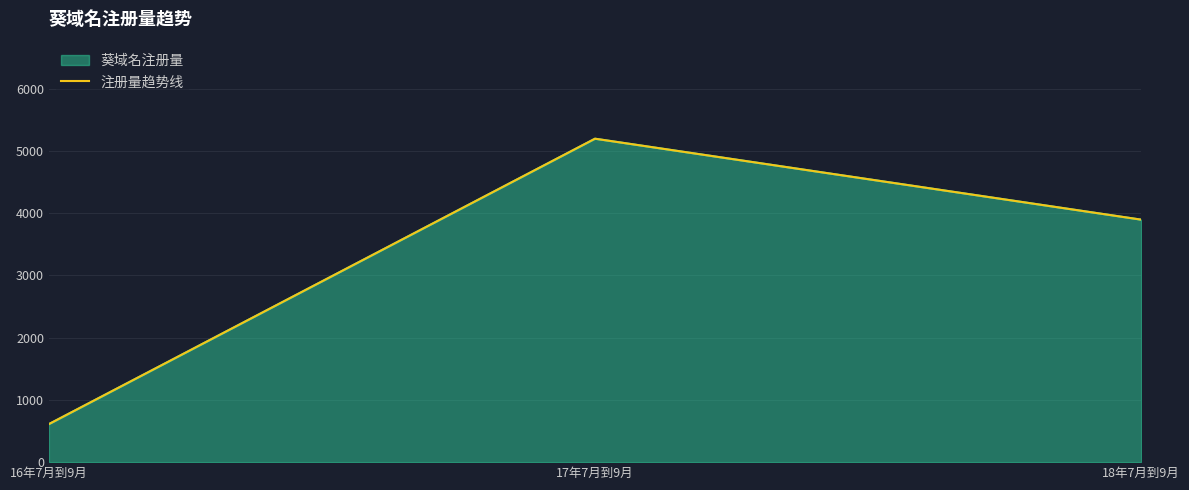

What is the difference between the values at 16年7月到9月 and 17年7月到9月?

4584